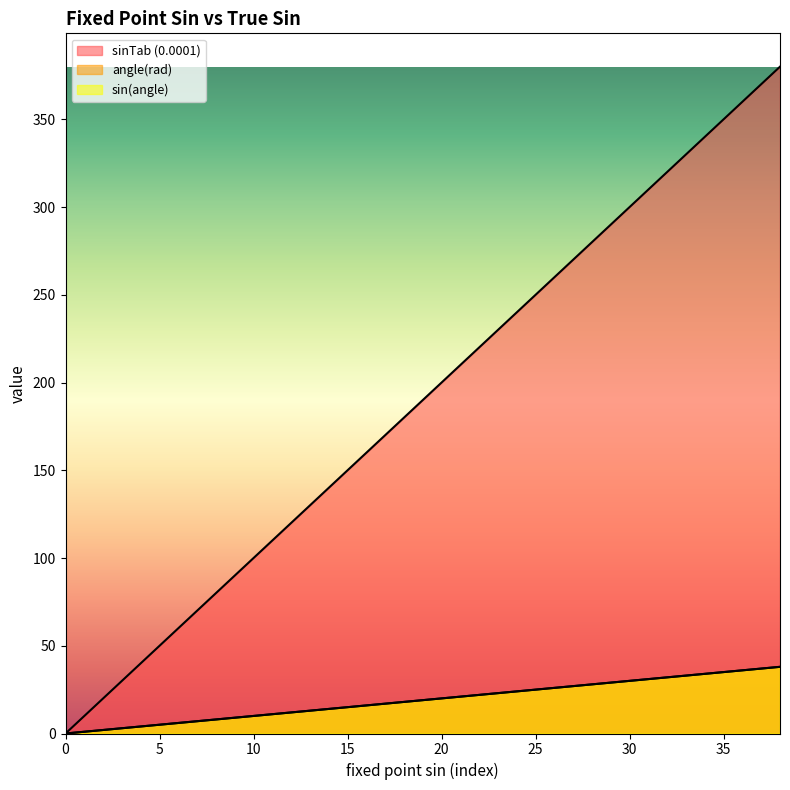

Reading right to left, list all the values displayed in this chart.

sinTab (0.0001): 380.0	370.0	360.0	350.0	340.0	330.0	320.0	310.0	300.0	290.0	280.0	270.0	260.0	250.0	240.0	230.0	220.0	210.0	200.0	190.0	180.0	170.0	160.0	150.0	140.0	130.0	120.0	110.0	100.0	90.0	80.0	70.0	60.0	50.0	40.0	30.0	20.0	10.0	0.0
angle(rad): 38.0	37.0	36.0	35.0	34.0	33.0	32.0	31.0	30.0	29.0	28.0	27.0	26.0	25.0	24.0	23.0	22.0	21.0	20.0	19.0	18.0	17.0	16.0	15.0	14.0	13.0	12.0	11.0	10.0	9.0	8.0	7.0	6.0	5.0	4.0	3.0	2.0	1.0	0.0
sin(angle): 38.0	37.0	36.0	35.0	34.0	33.0	32.0	31.0	30.0	29.0	28.0	27.0	26.0	25.0	24.0	23.0	22.0	21.0	20.0	19.0	18.0	17.0	16.0	15.0	14.0	13.0	12.0	11.0	10.0	9.0	8.0	7.0	6.0	5.0	4.0	3.0	2.0	1.0	0.0